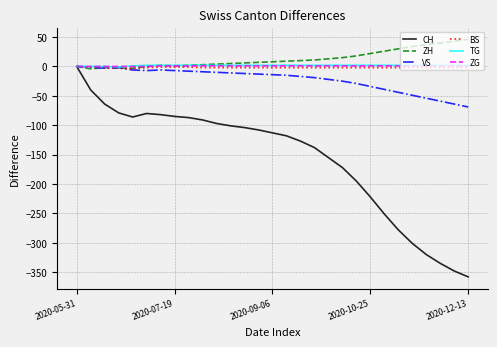

How many values in the CH series are below -113?

14